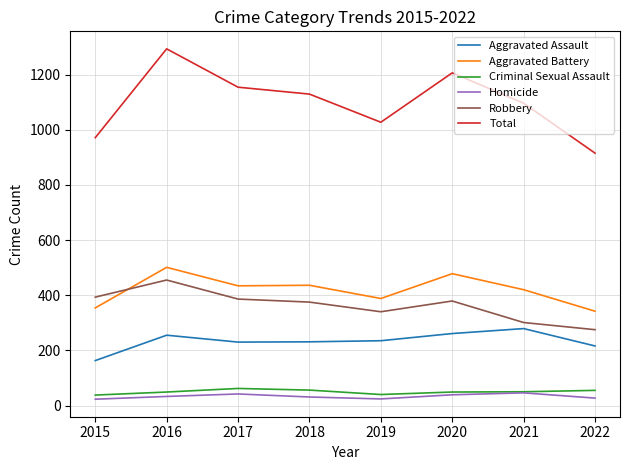

What is the total value across all series at 2016?

2586